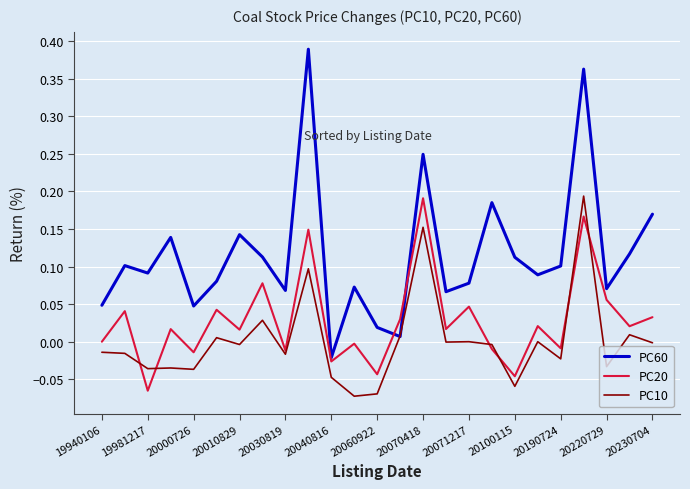

Which series has the largest range (max minus min)?

PC60